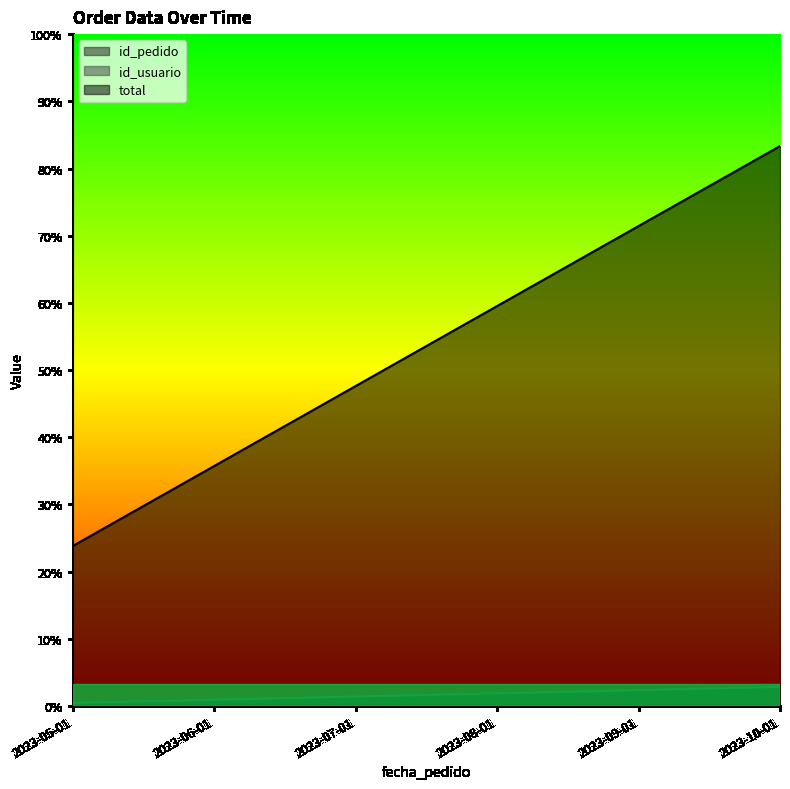

The value of total at 2023-10-01 is 175. True or false?

True